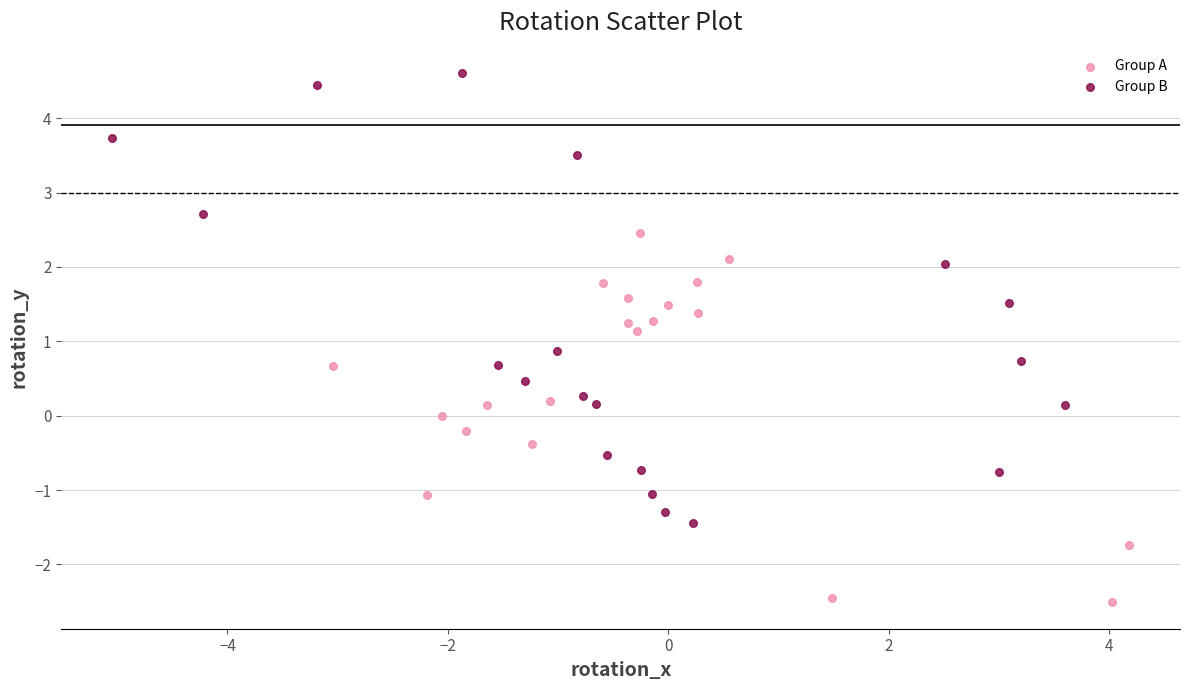

Which series has the widest spread of Y values?

Group B